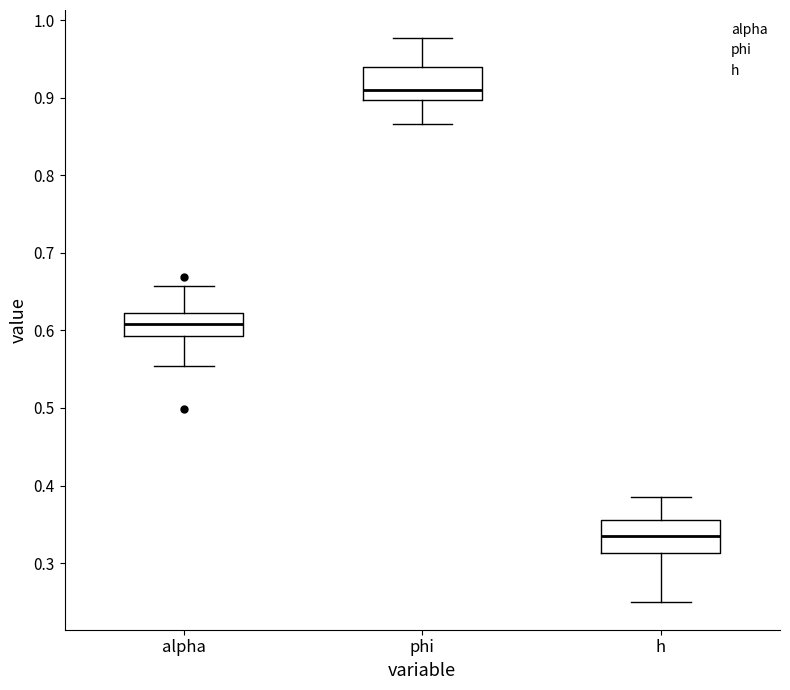

Which box has the highest median line?

phi